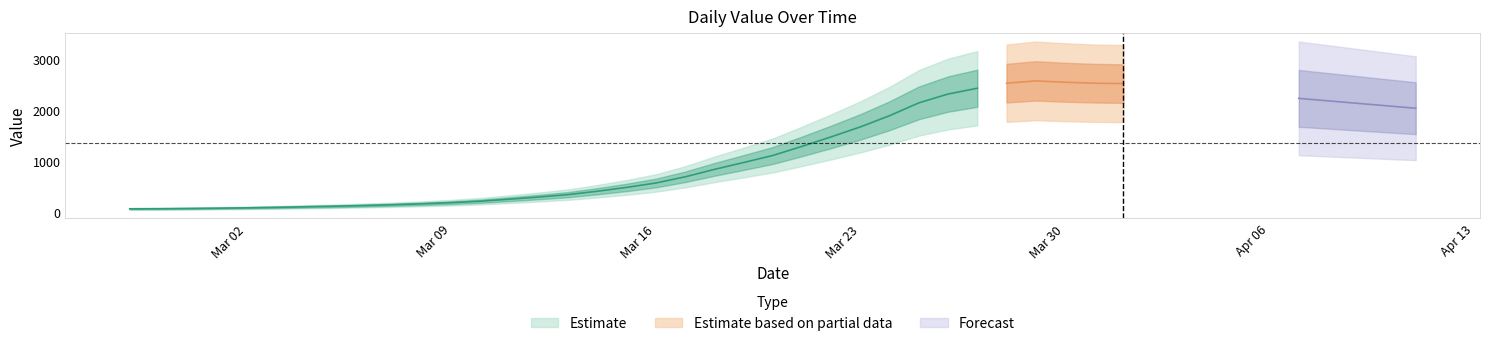

List the labels in order of value, smallest first.

2020-02-27, 2020-02-28, 2020-02-29, 2020-03-01, 2020-03-02, 2020-03-03, 2020-03-04, 2020-03-05, 2020-03-06, 2020-03-07, 2020-03-08, 2020-03-09, 2020-03-10, 2020-03-11, 2020-03-12, 2020-03-13, 2020-03-14, 2020-03-15, 2020-03-16, 2020-03-17, 2020-03-18, 2020-03-19, 2020-03-20, 2020-03-21, 2020-03-22, 2020-03-23, 2020-03-24, 2020-03-25, 2020-04-05, 2020-04-04, 2020-04-06, 2020-03-26, 2020-04-02, 2020-04-03, 2020-04-01, 2020-03-29, 2020-03-28, 2020-03-31, 2020-03-27, 2020-03-30